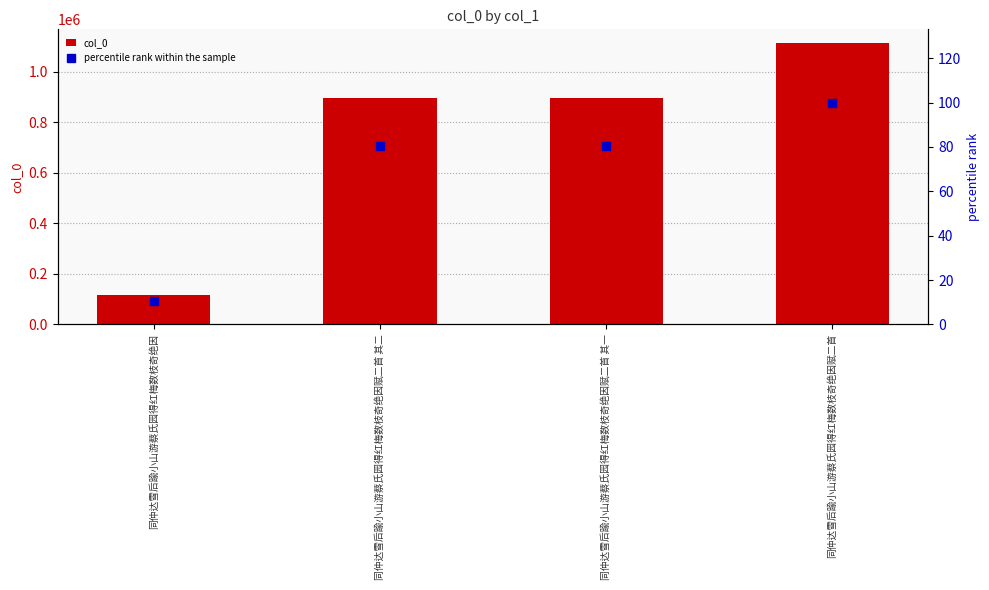

The value of col_0 at 同仲达雪后踰小山游蔡氏园得红梅数枝奇绝因赋二首 is 1112675.0. True or false?

True